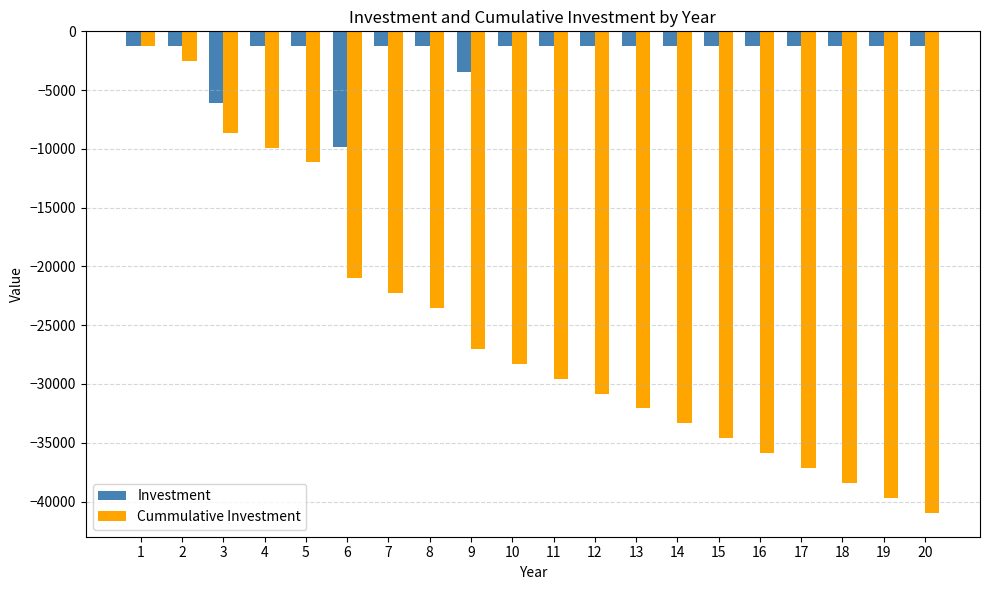

Which series has the largest total across all categories?

Investment